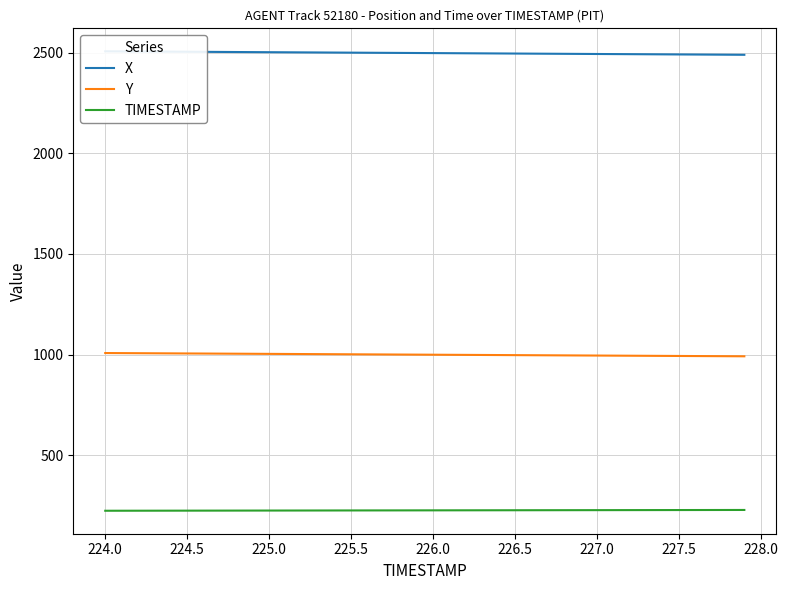

The value of TIMESTAMP at 226.0 is 226.0. True or false?

True